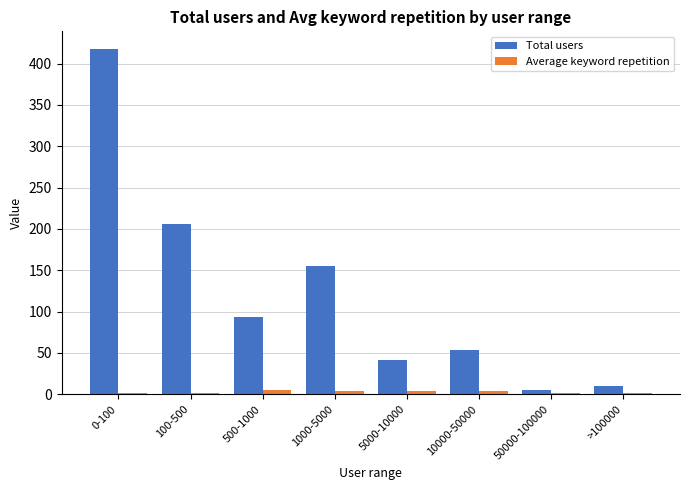

Does the chart contain stacked bars?

No